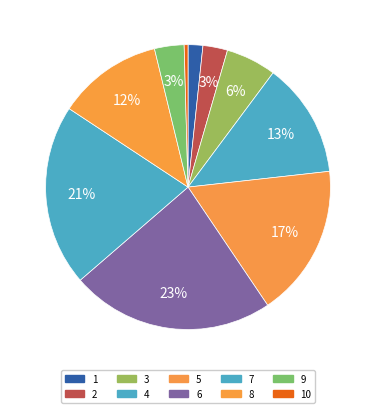

Count the number of slices in the pie.

10